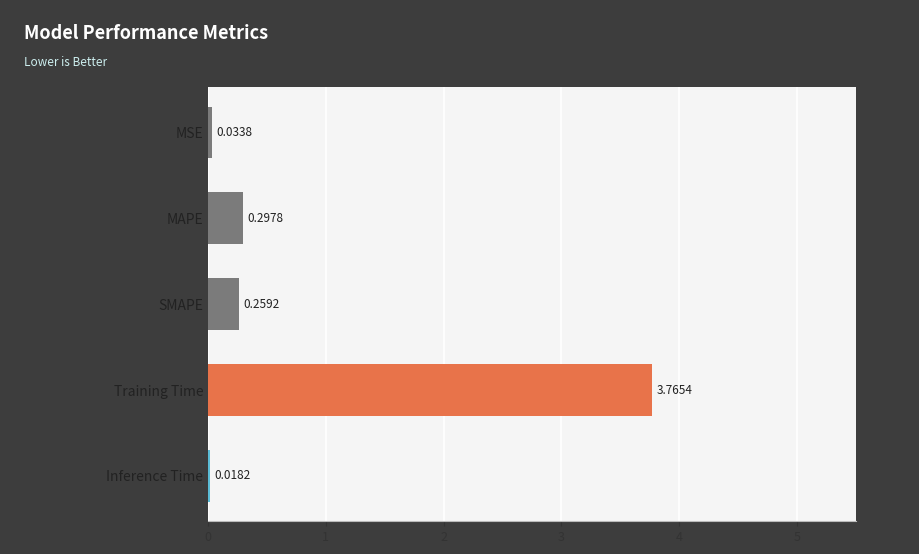

What is the difference between the maximum and minimum values?

3.7